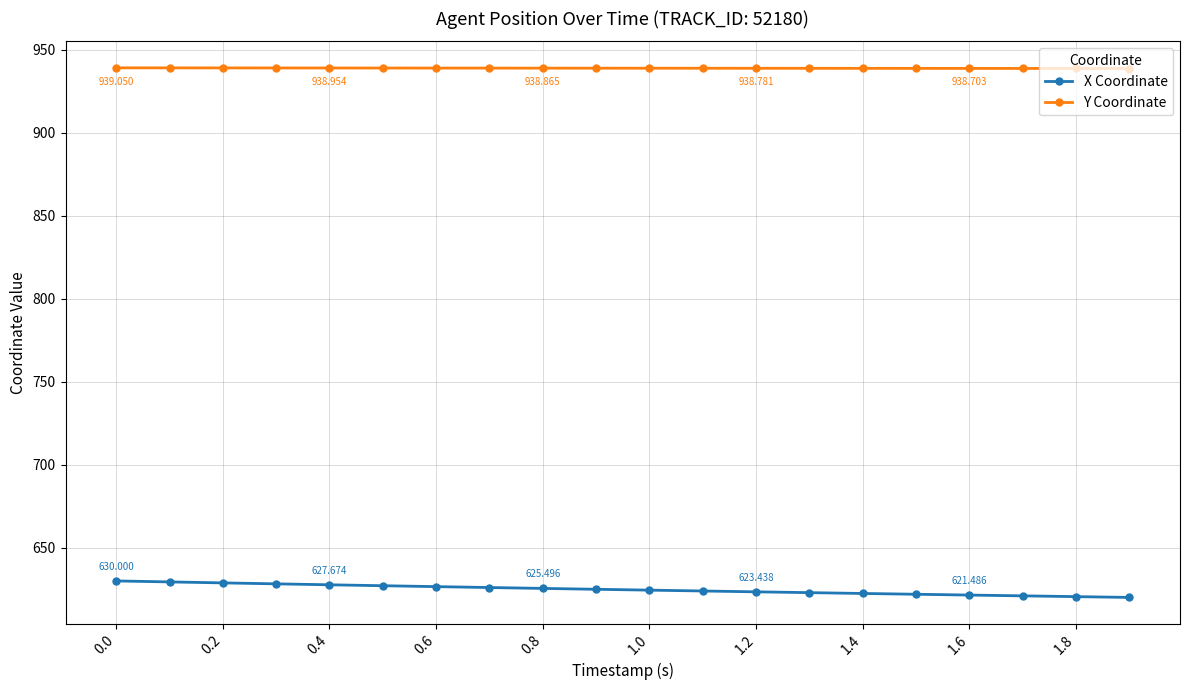

Which series has the largest total across all categories?

Y Coordinate